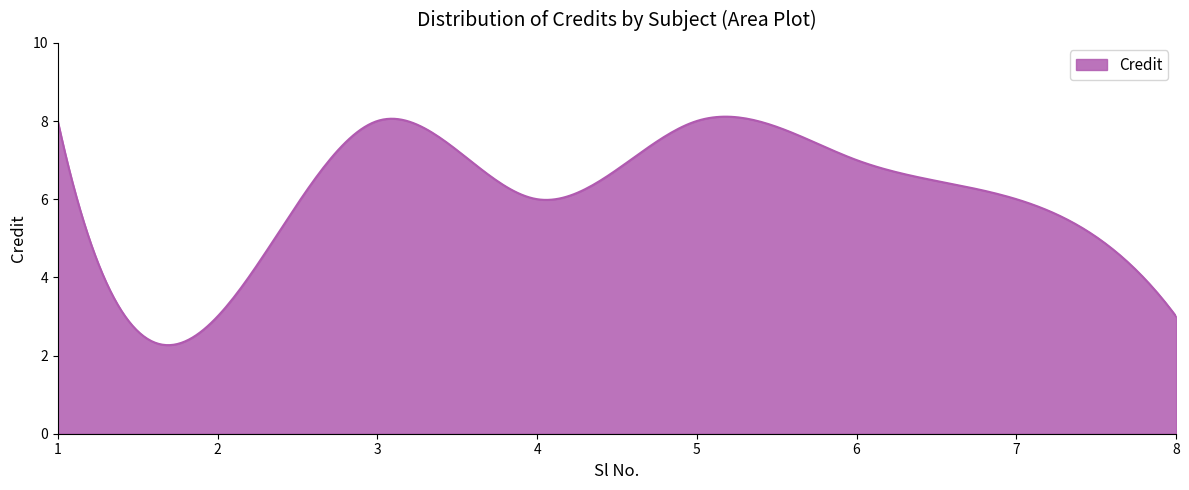

What is the minimum value shown in the chart?

2.3